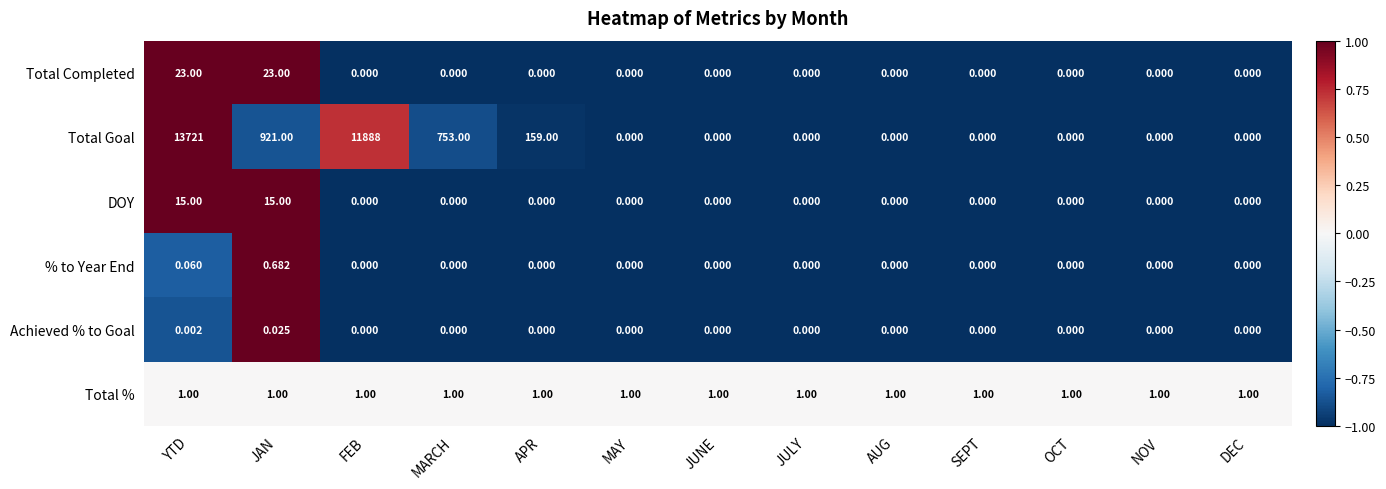

How many values in % to Year End are above zero?

2